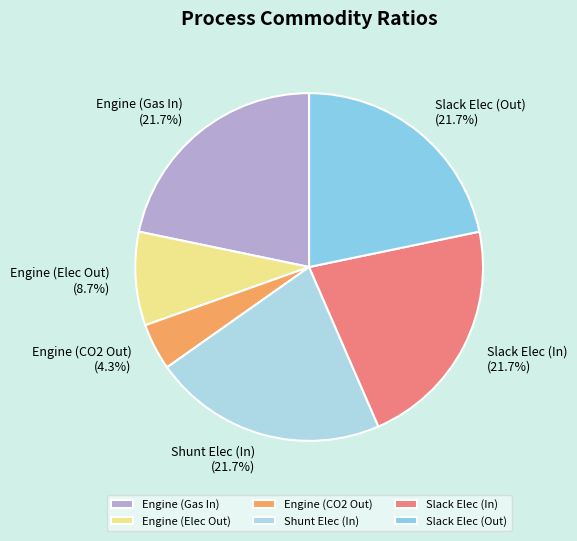

To the nearest percent, what percentage of the pie is Engine (Gas In)?

22%